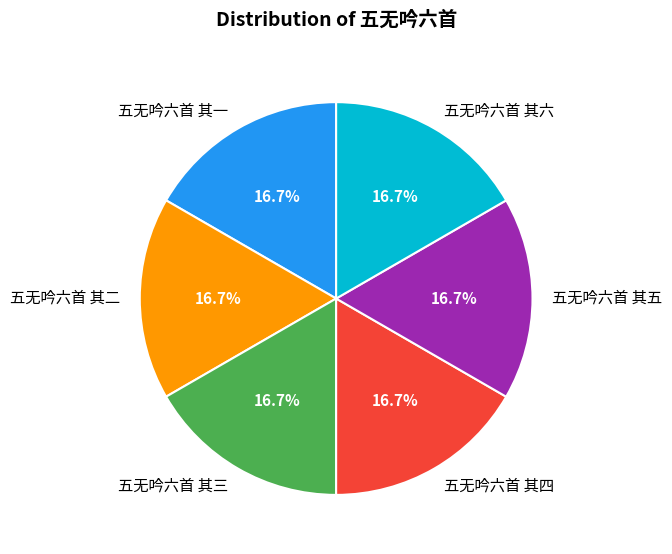

Count the number of slices in the pie.

6